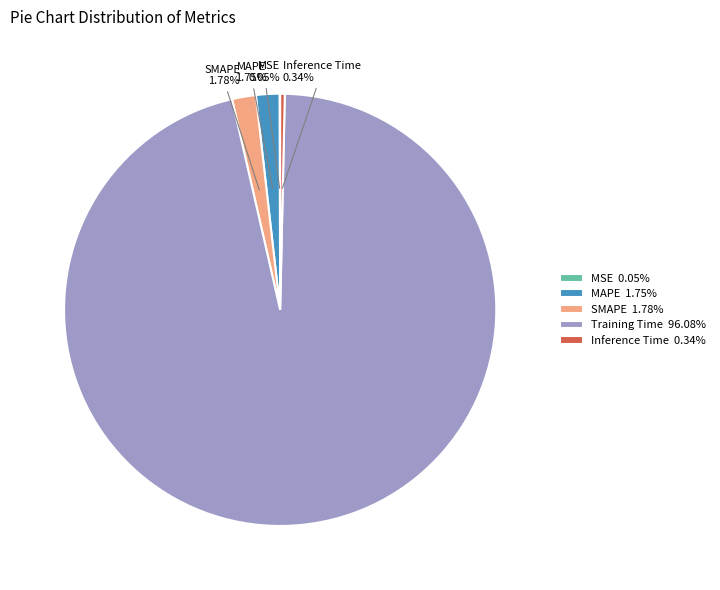

Is there a majority slice in this chart?

Yes